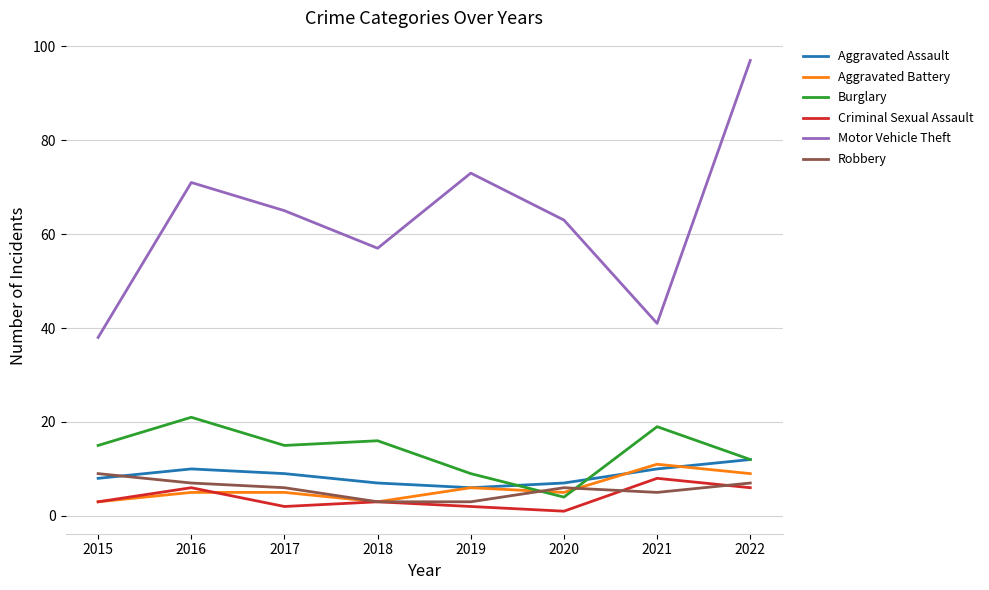

The Aggravated Assault series shows 7 at 2020. True or false?

True